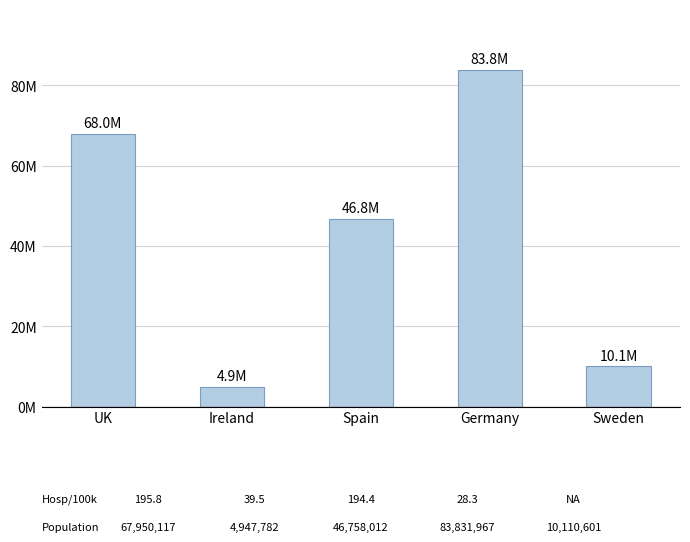

Reading left to right, extract all data points from this chart.

67950117	4947782	46758012	83831967	10110601